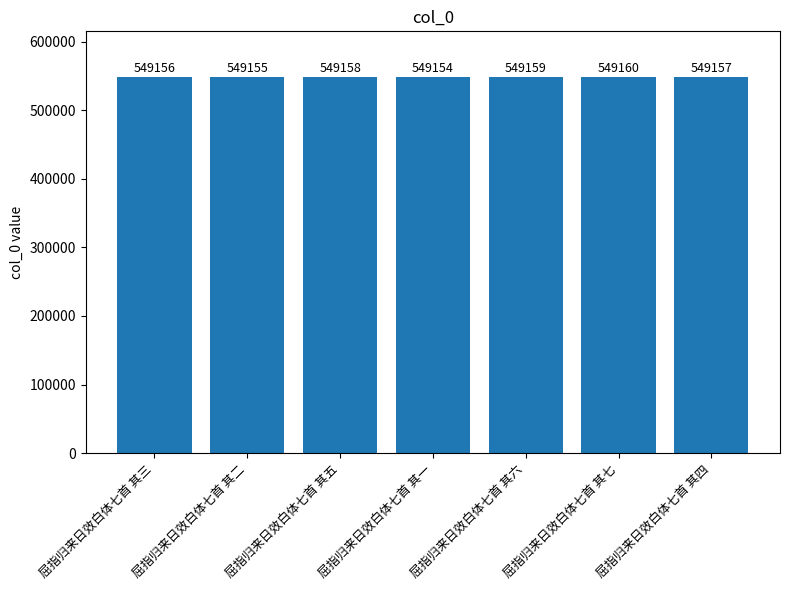

Count the values in the range 549155 to 549159.

5